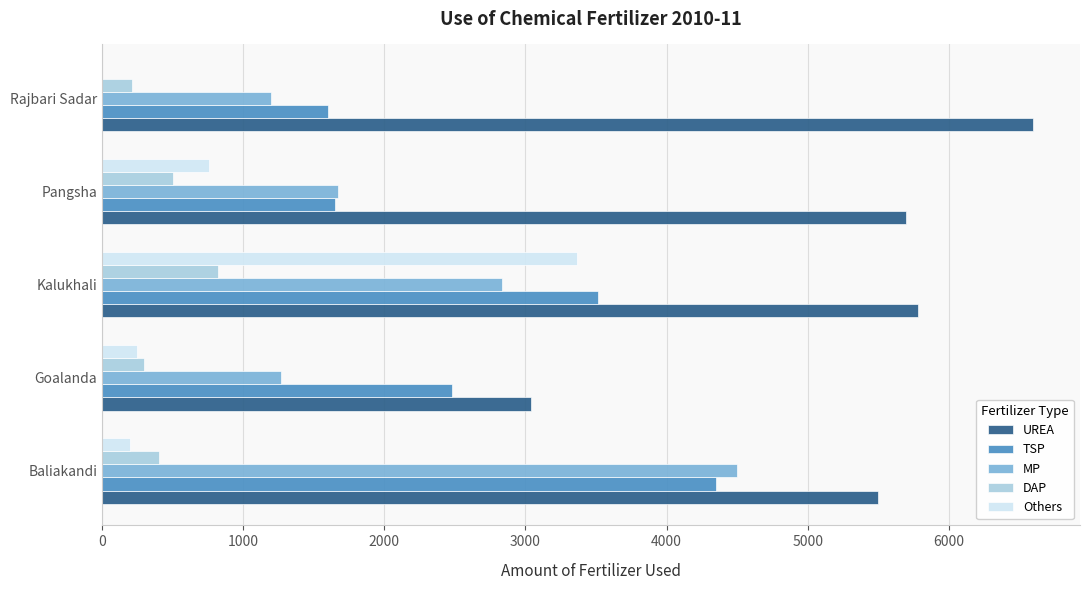

What is the sum of all MP values?

11472